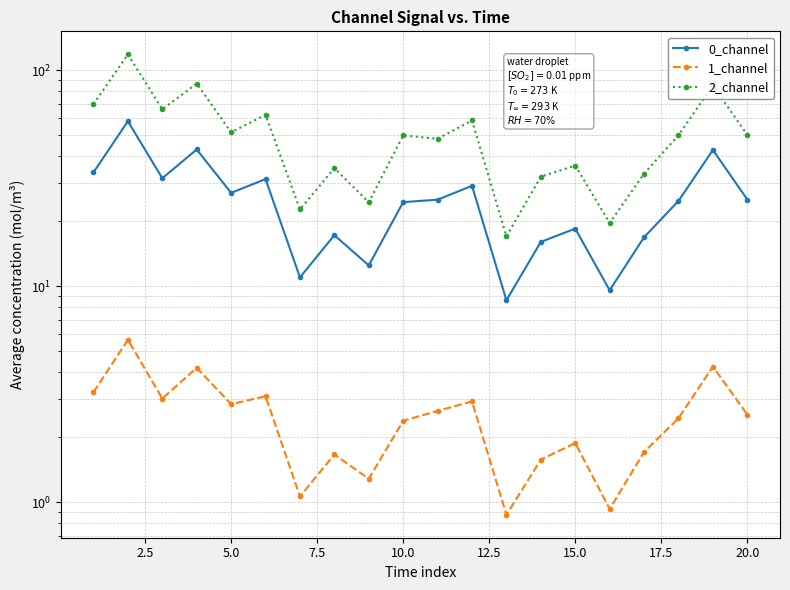

How many series are shown in this chart?

3